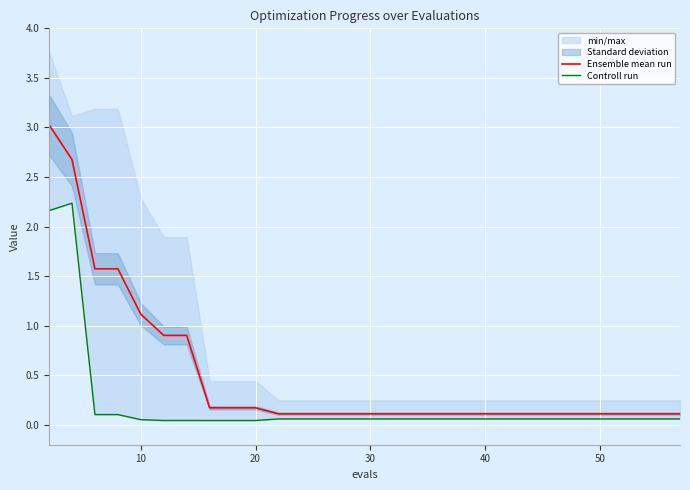

What is the maximum value for Ensemble mean run?

3.0